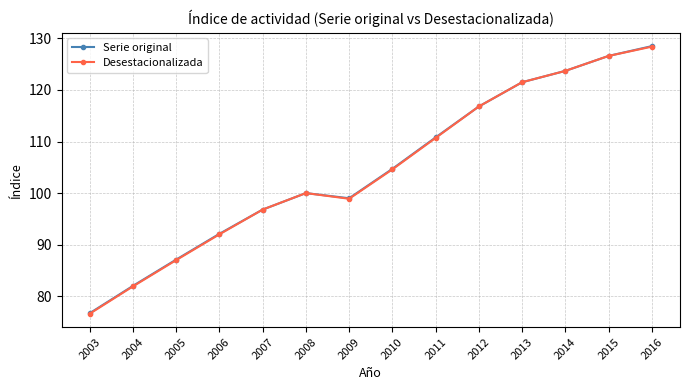

Is the value of Desestacionalizada at 2012 greater than the value of Serie original at 2007?

Yes